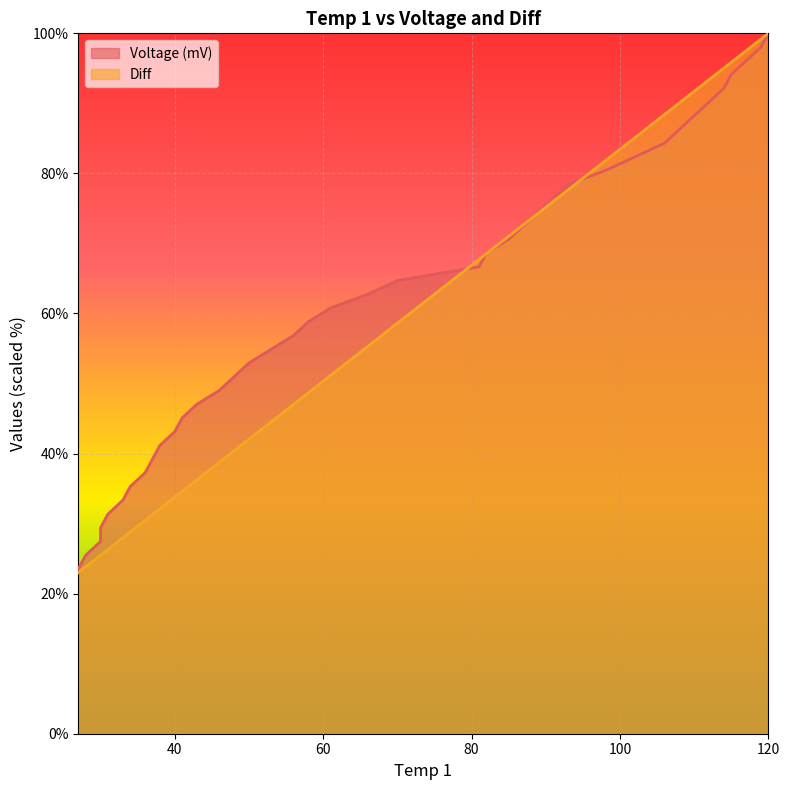

What are all the series names shown in the legend?

Voltage (mV), Diff